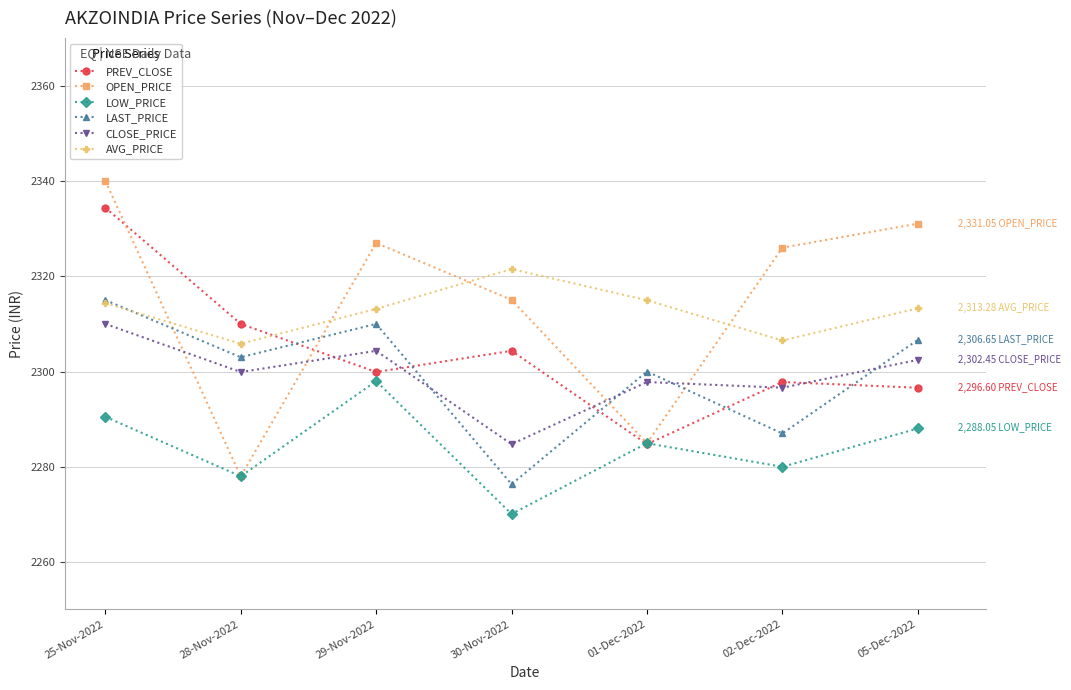

True or false: LOW_PRICE and AVG_PRICE cross at least once.

False